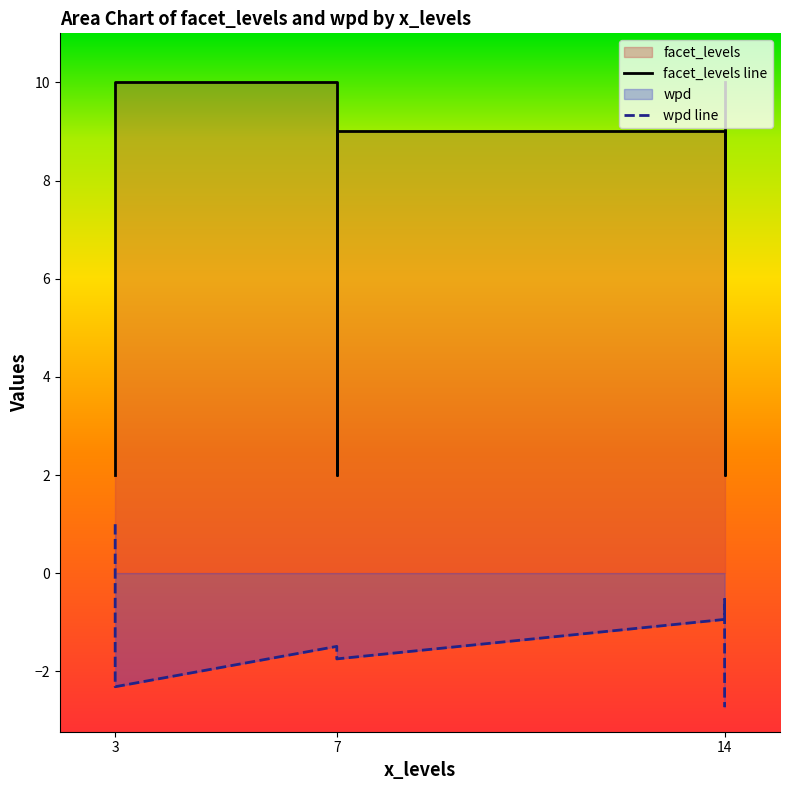

Which category has the highest value in the wpd series?

3